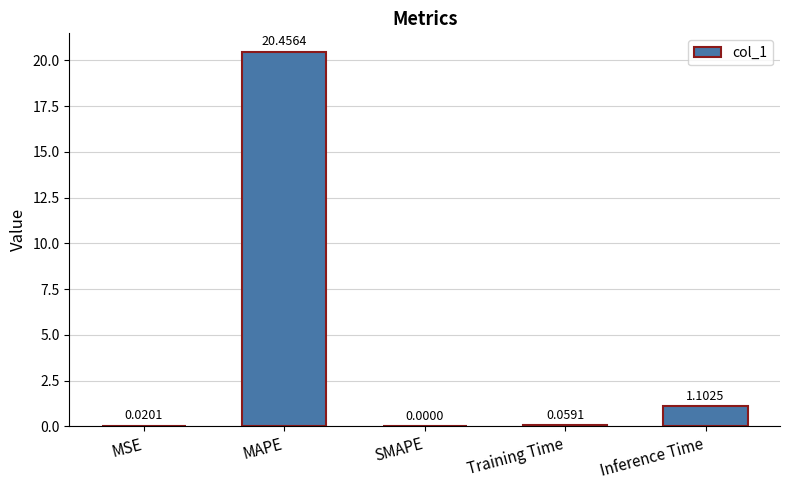

What is the change in value from Training Time to Inference Time?

+1.0